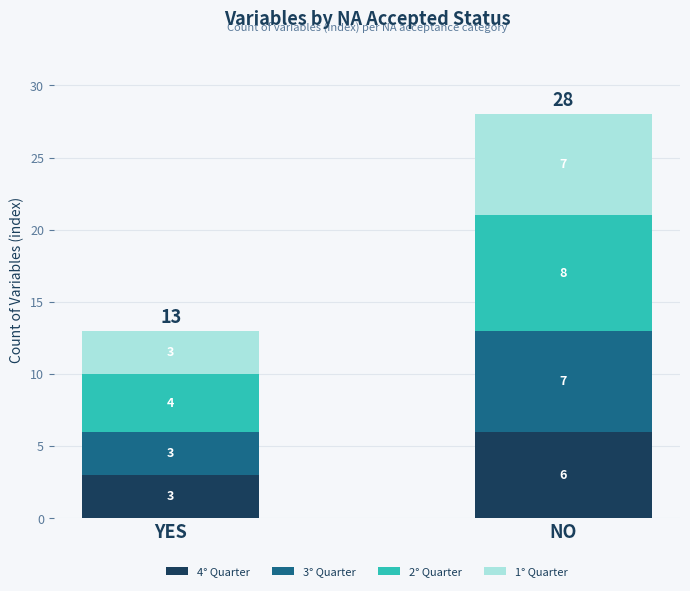

Read the 4° Quarter value at NO.

6